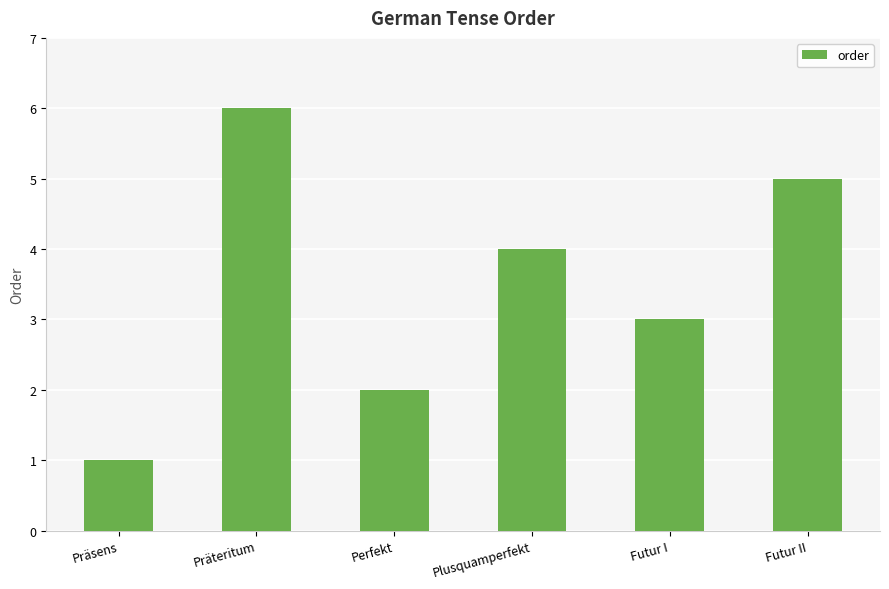

Reading left to right, what are all the values shown in this chart?

Präsens=1	Präteritum=6	Perfekt=2	Plusquamperfekt=4	Futur I=3	Futur II=5